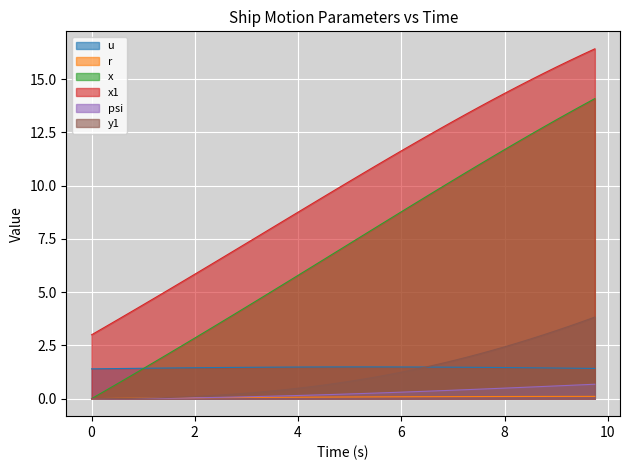

At how many categories does at least one series exceed 8?

26